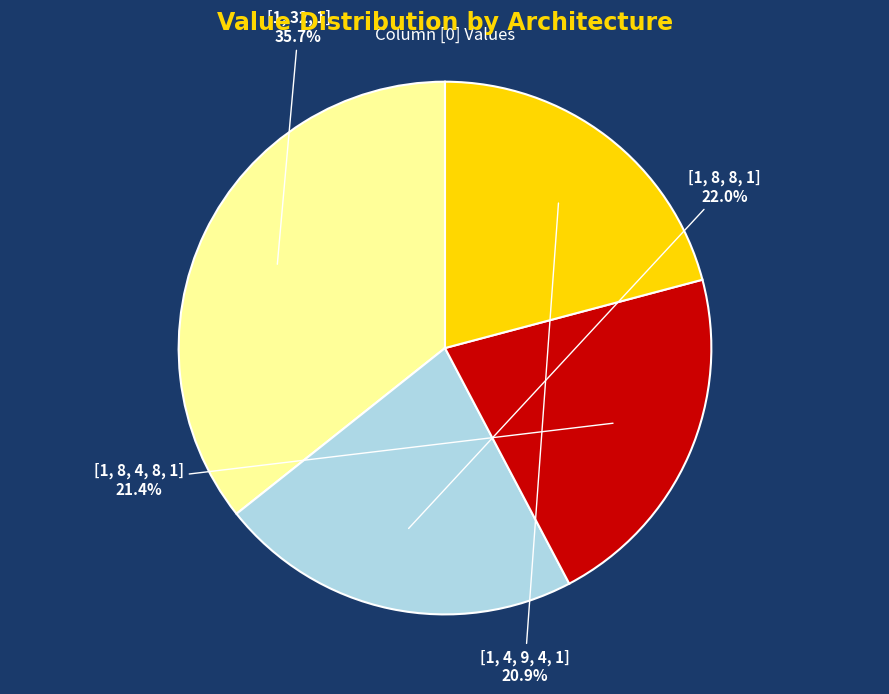

What percentage is the [1, 4, 9, 4, 1] slice, to the nearest percent?

21%